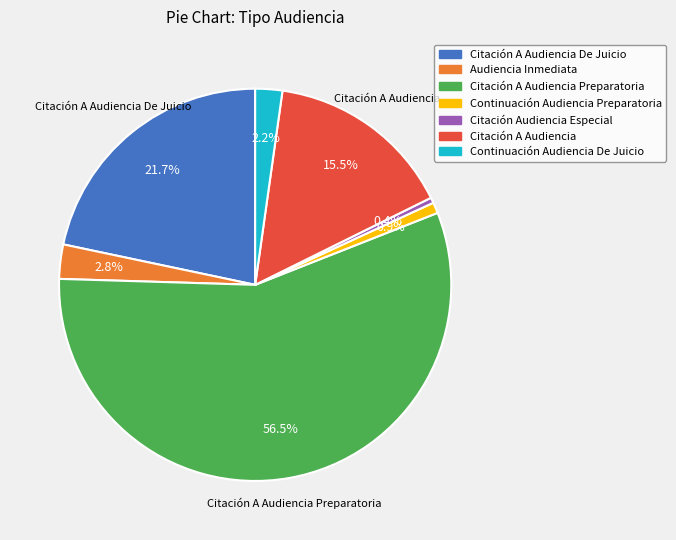

Count the number of slices in the pie.

7